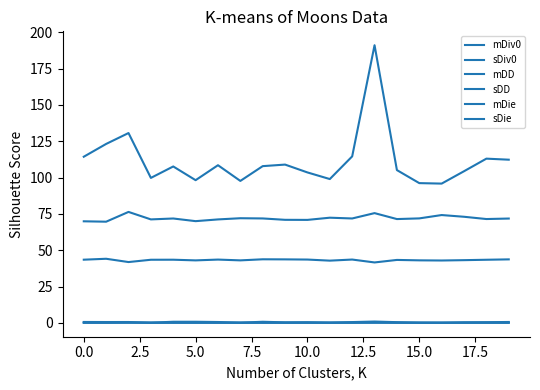

What is the minimum value for sDD?

0.1